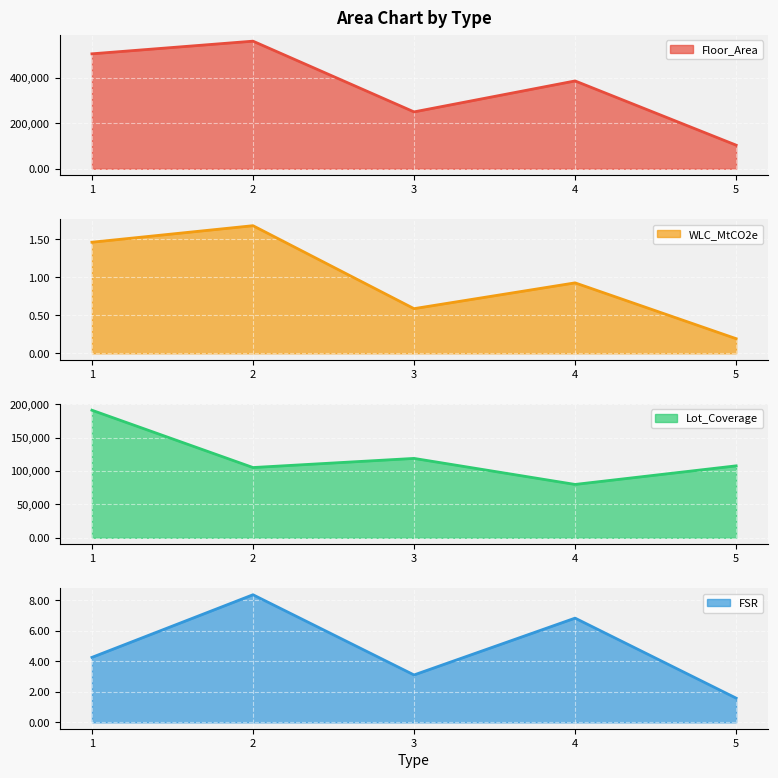

At how many categories does at least one series exceed 481277?

2